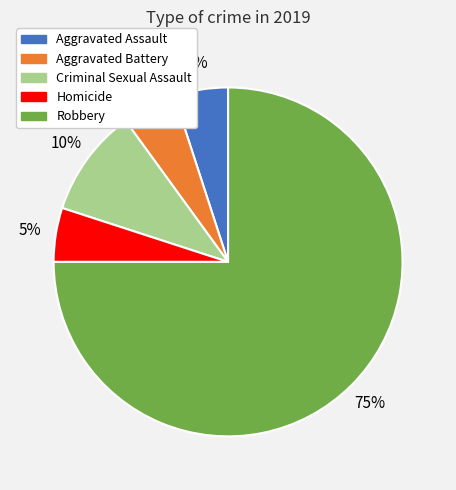

Is Robbery the majority of the pie?

Yes